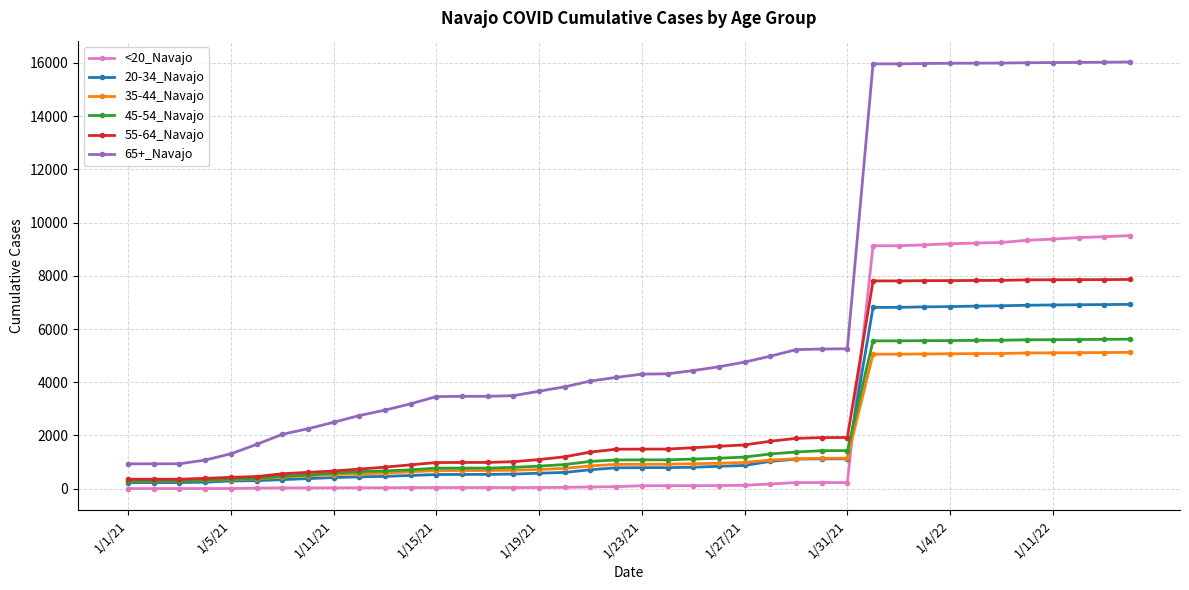

Which series has the largest total across all categories?

65+_Navajo